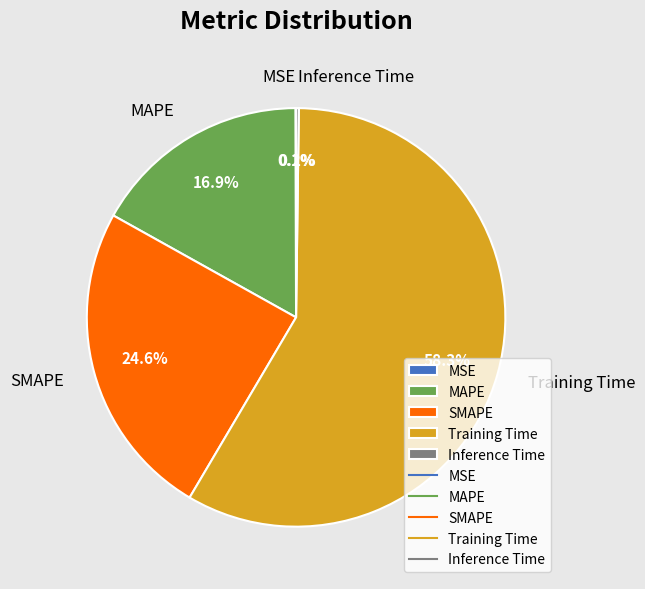

Which slice is the largest?

Training Time